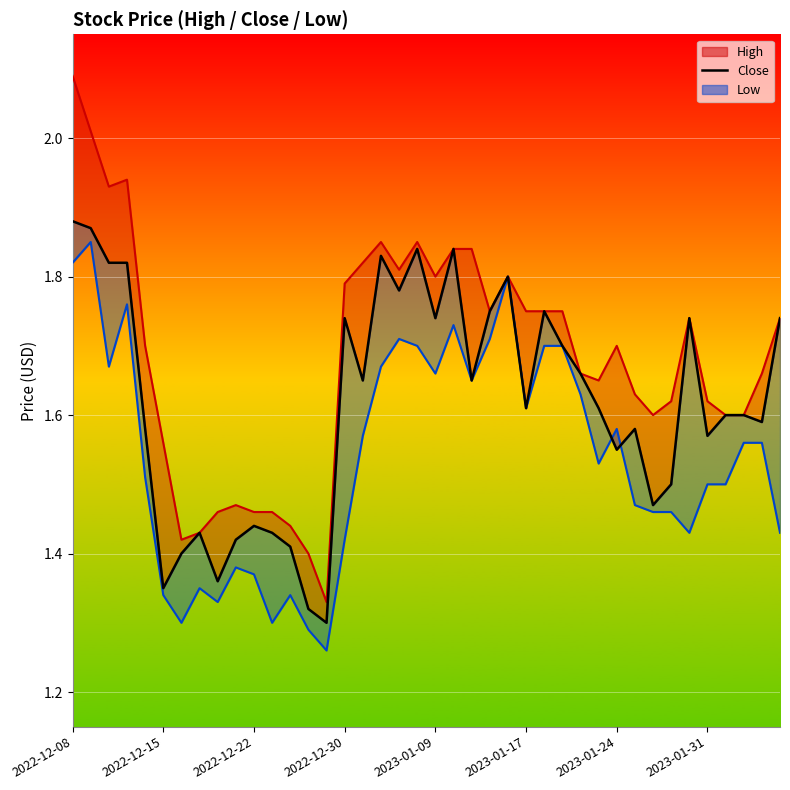

What position from the right is 36?

4